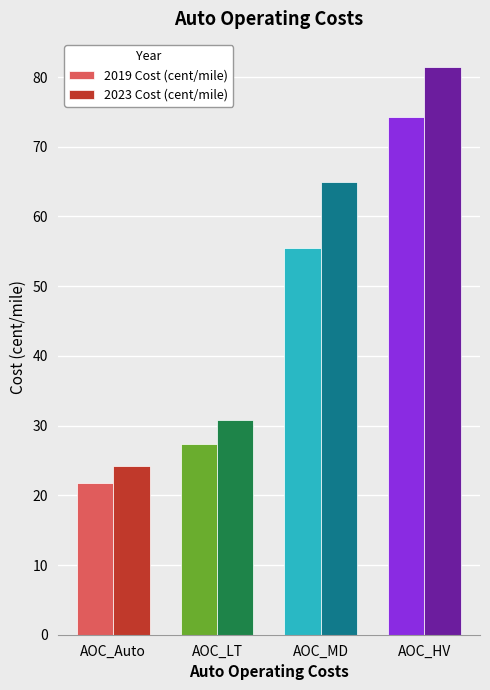

Which category has the highest value across all series?

AOC_HV